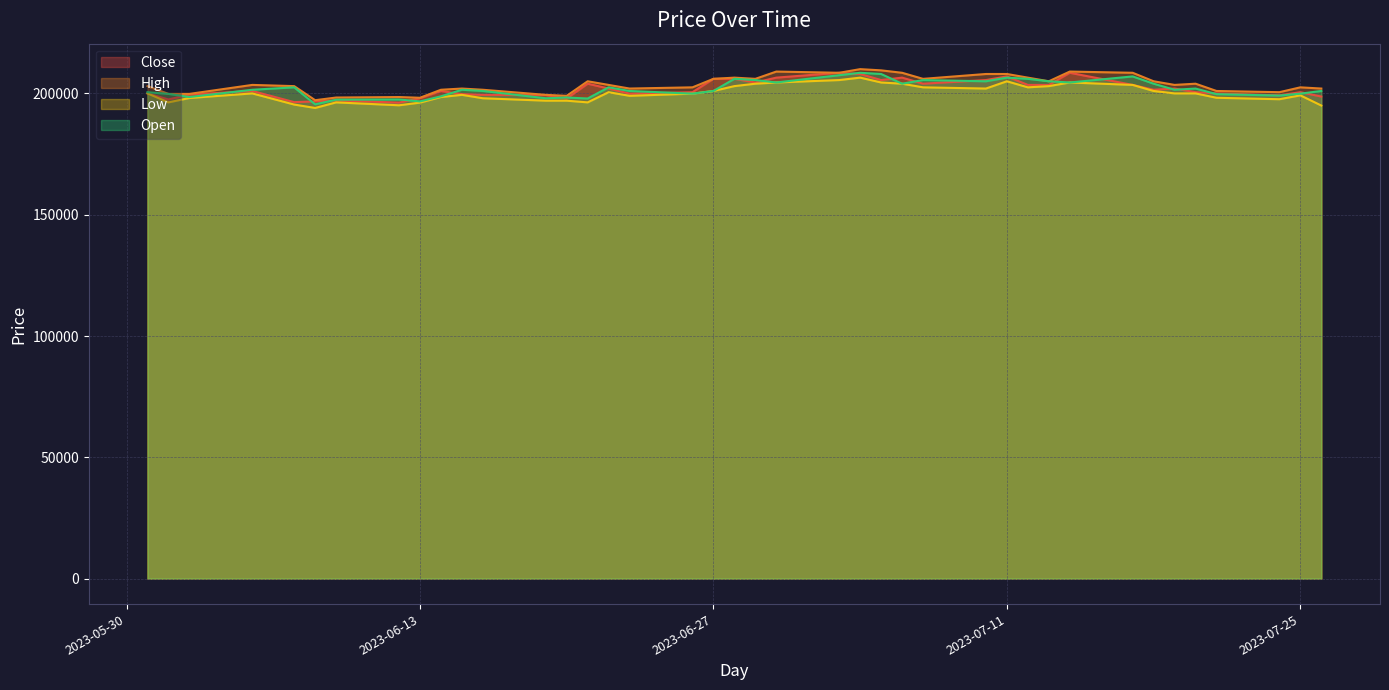

True or false: Open and High cross at least once.

False